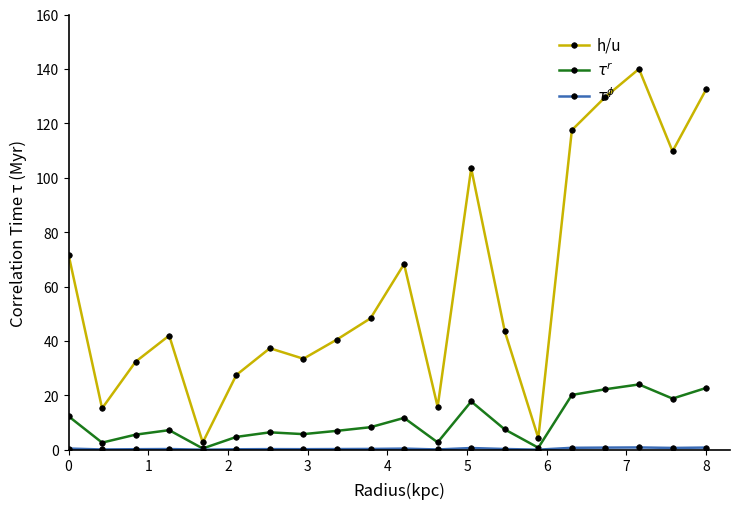

Which series has the widest spread of values?

h/u